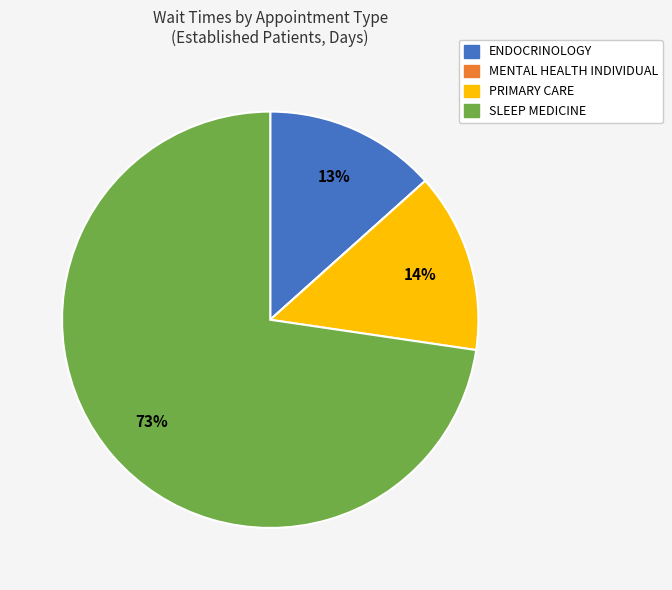

Combined, do PRIMARY CARE and ENDOCRINOLOGY account for over 50%?

No